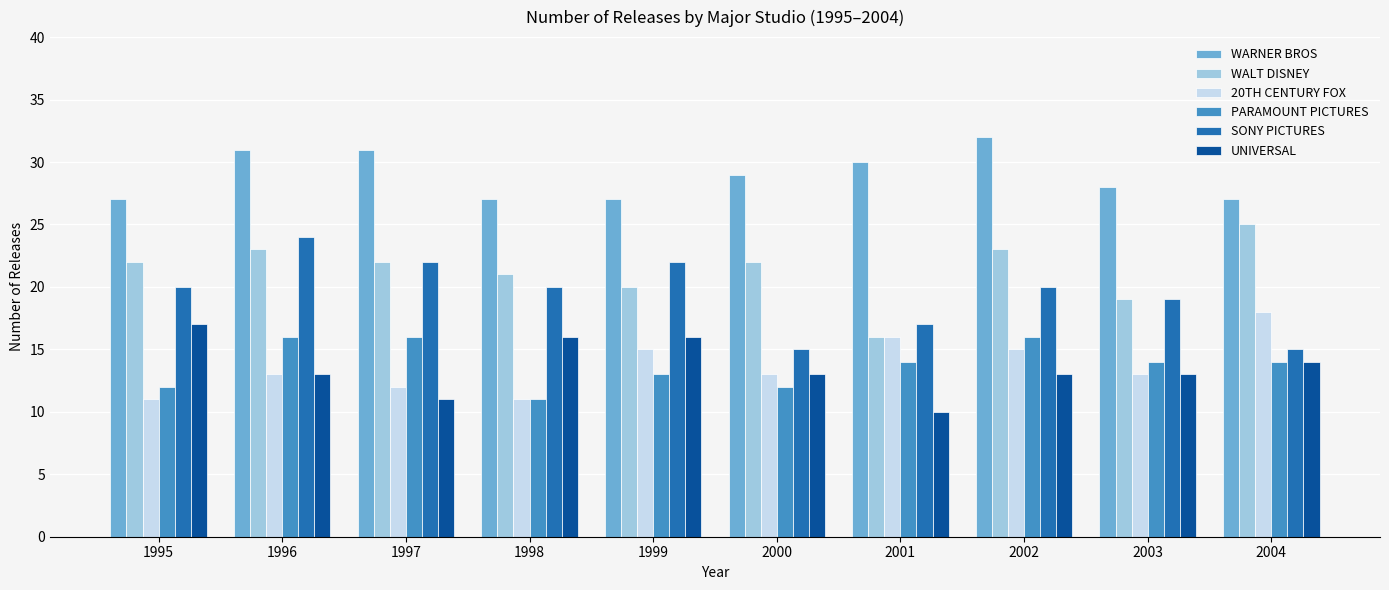

What are all the series names shown in the legend?

WARNER BROS, WALT DISNEY, 20TH CENTURY FOX, PARAMOUNT PICTURES, SONY PICTURES, UNIVERSAL